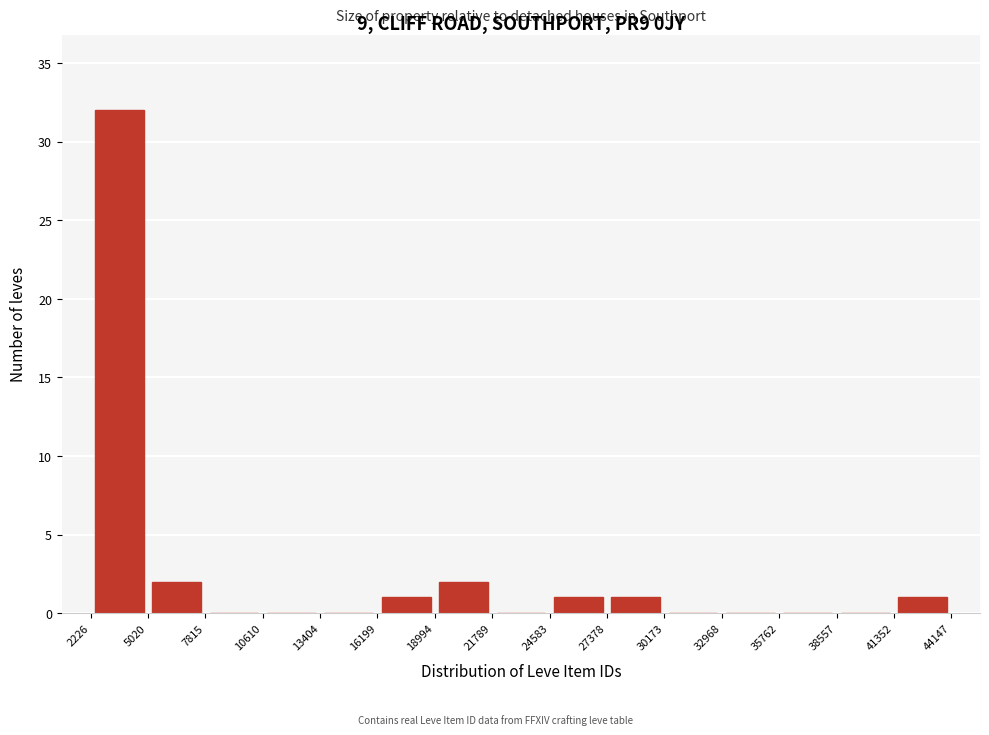

Reading left to right, transcribe this chart: for each bar, give the range it covers on the x-axis and its height. The values are not printed on the chart, so give them approximately, as read against the axis.

2226 to 5020: 32
5020 to 7815: 2
7815 to 10610: 0
10610 to 13404: 0
13404 to 16199: 0
16199 to 18994: 1
18994 to 21789: 2
21789 to 24583: 0
24583 to 27378: 1
27378 to 30173: 1
30173 to 32968: 0
32968 to 35762: 0
35762 to 38557: 0
38557 to 41352: 0
41352 to 44147: 1